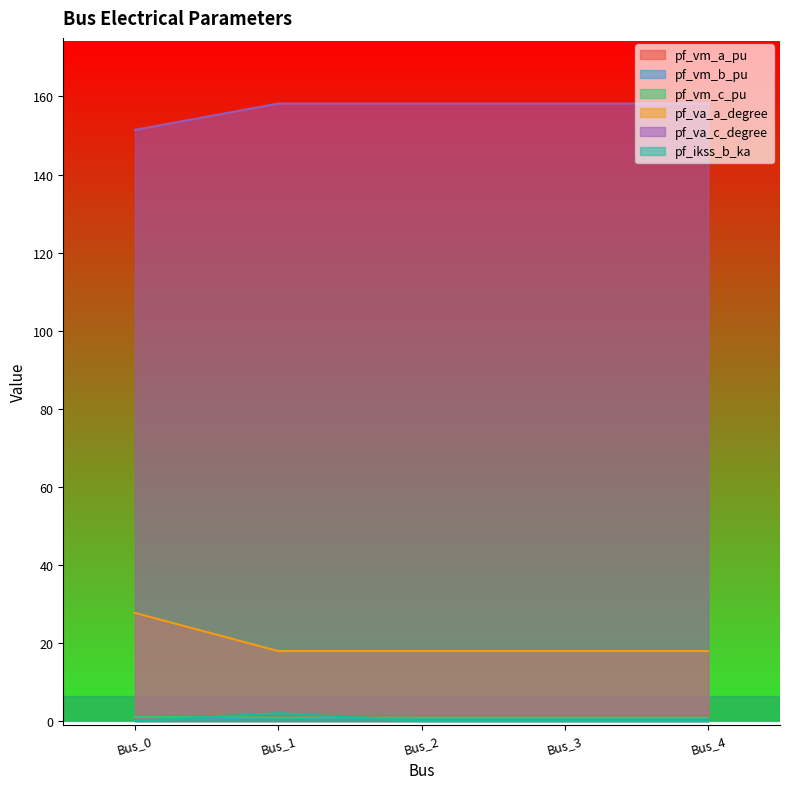

What is the difference between the maximum and minimum values in the pf_va_c_degree series?

6.7